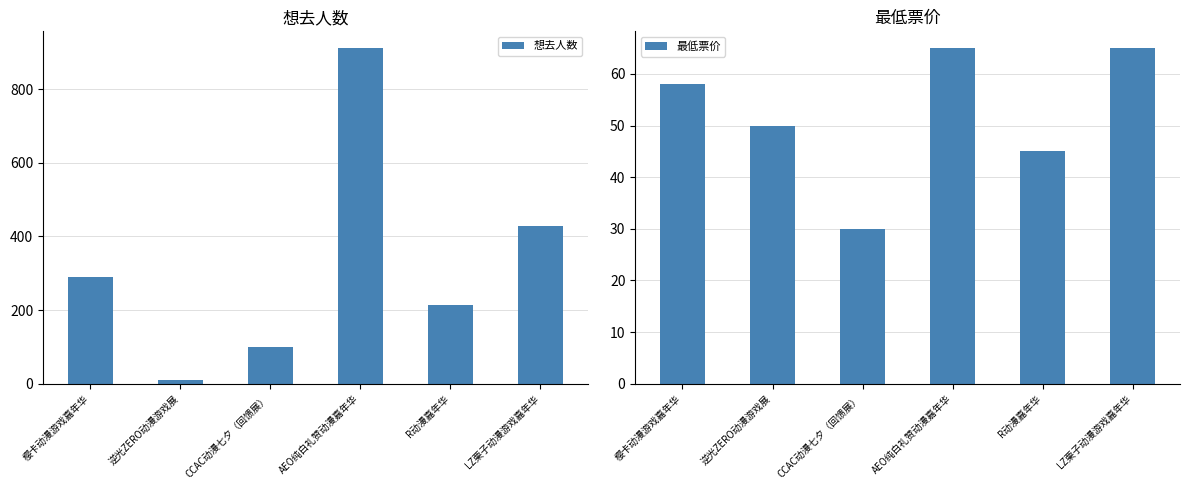

Is the value of 最低票价 at LZ栗子动漫游戏嘉年华 greater than the value of 想去人数 at LZ栗子动漫游戏嘉年华?

No